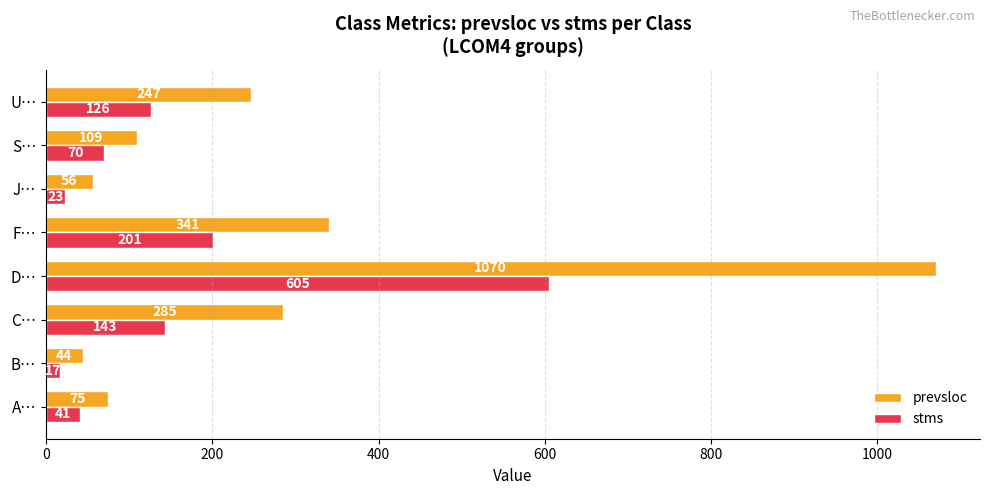

What are all the series names shown in the legend?

prevsloc, stms